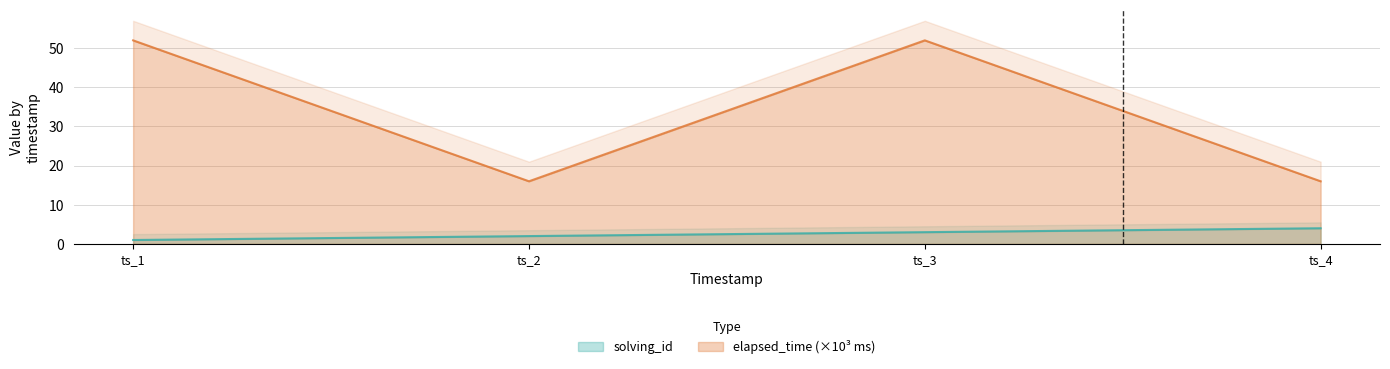

What is the highest value of the elapsed_time (×10³ ms) series?

52